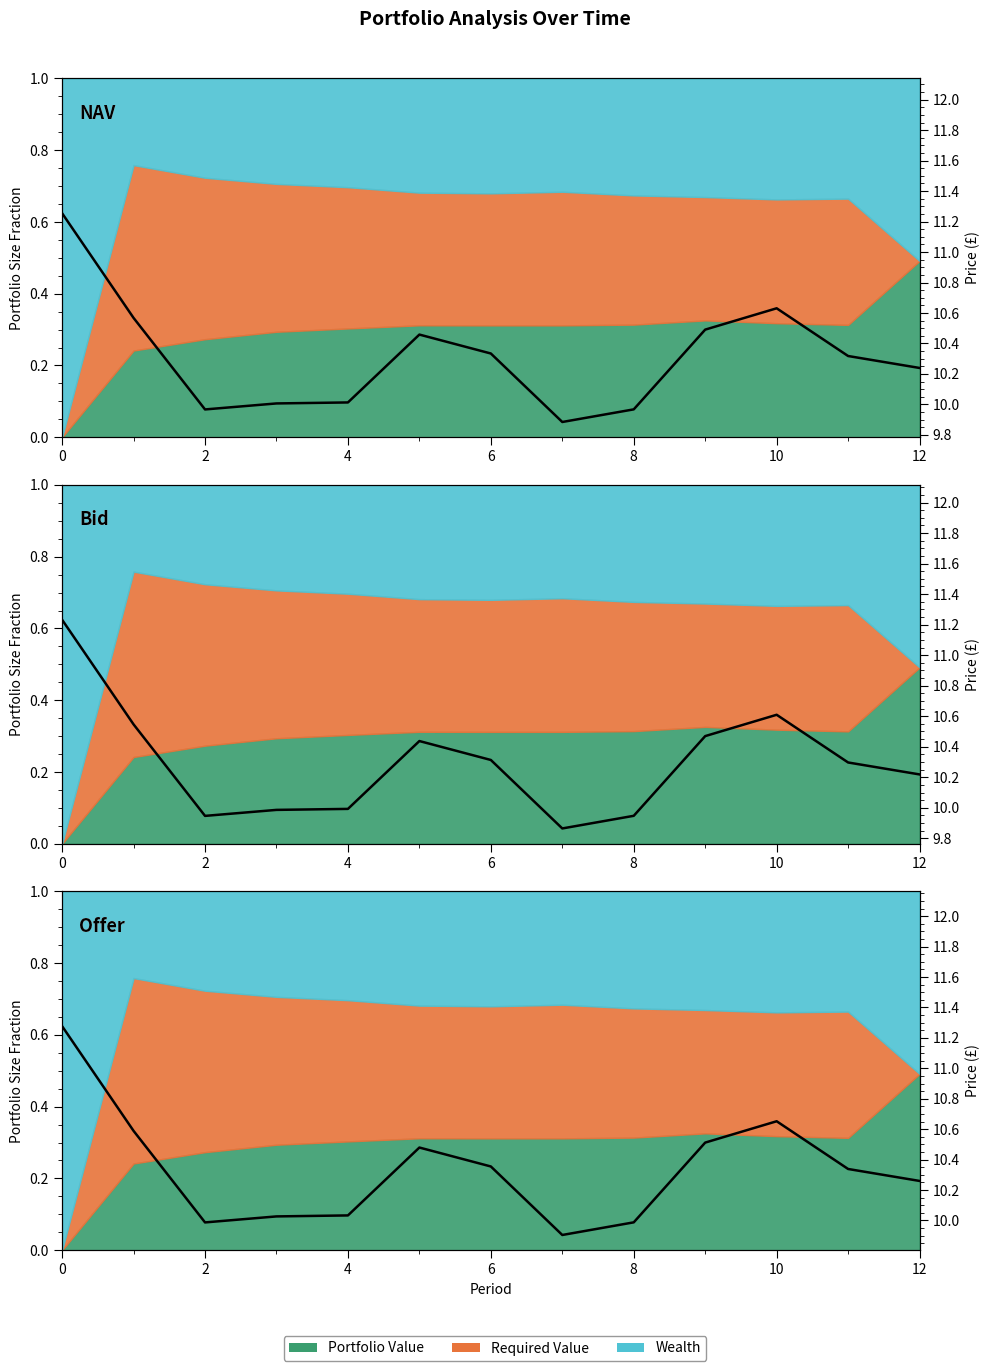

True or false: Offer Price and Bid Price cross at least once.

False